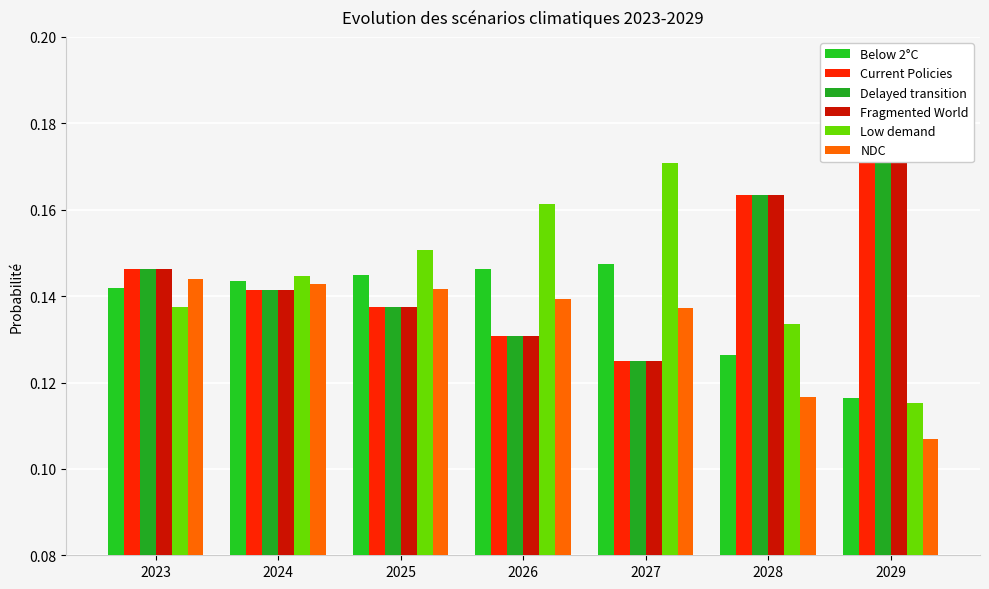

How many series are shown in this chart?

6